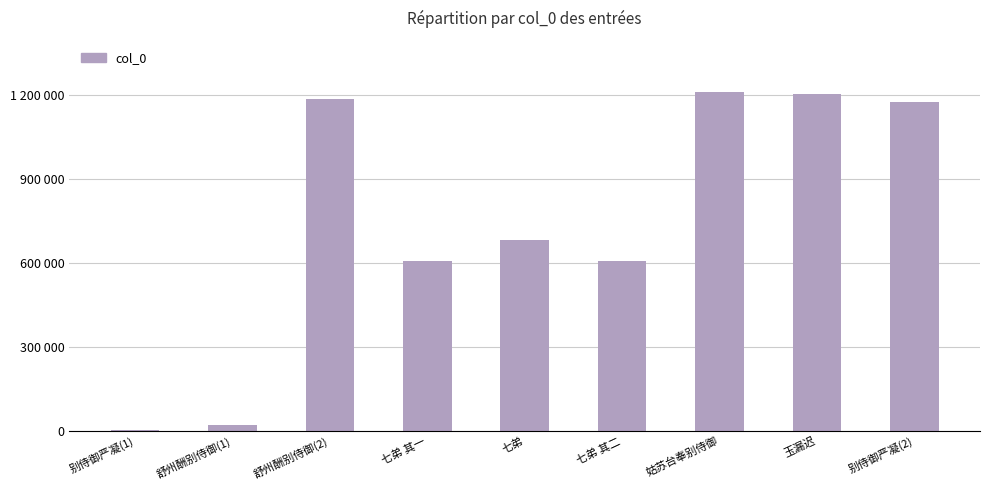

Which label corresponds to the largest value in the chart?

姑苏台奉别侍御